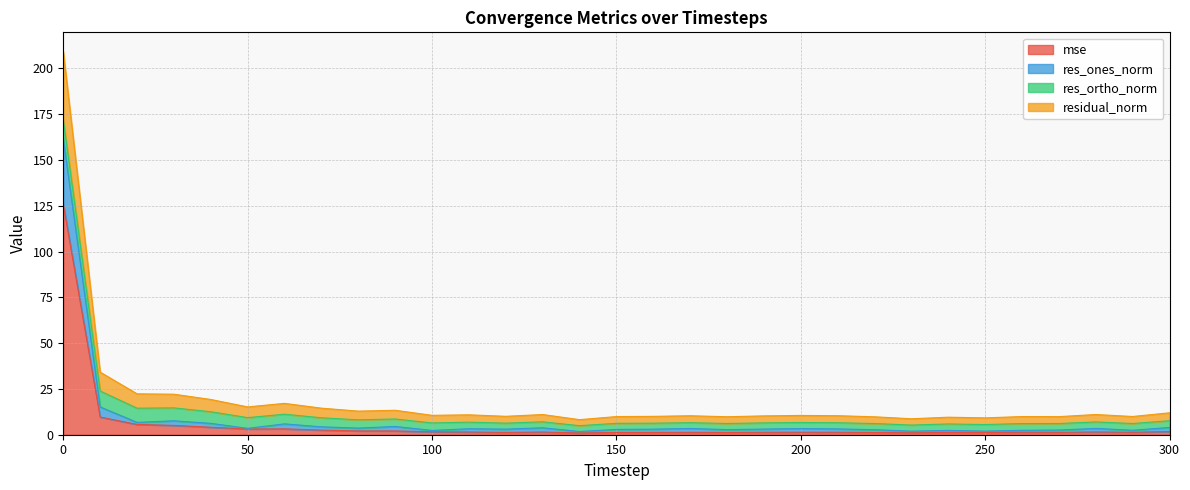

How many interior local valleys does the res_ones_norm series have?

10